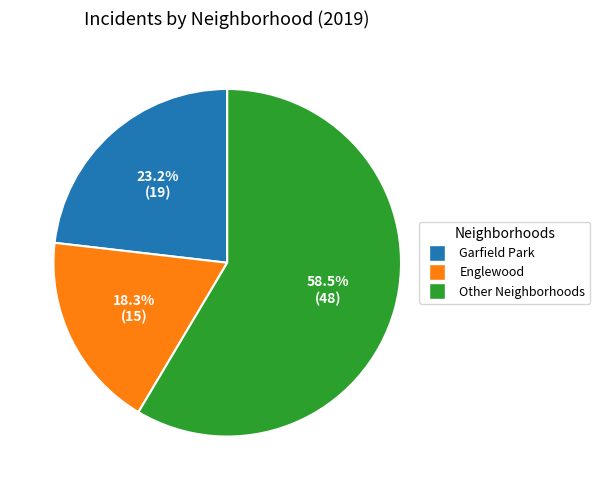

Does any single category account for the majority?

Yes